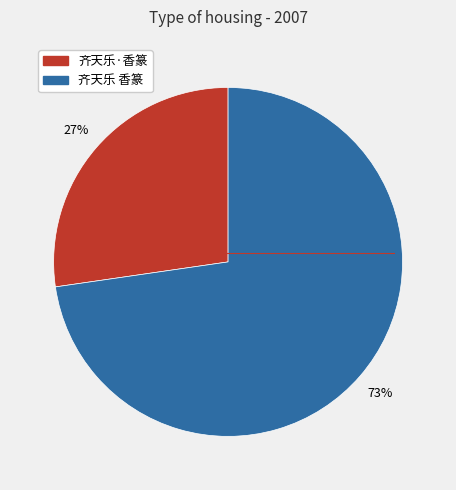

To the nearest percent, what portion does 齐天乐 香篆 represent?

73%